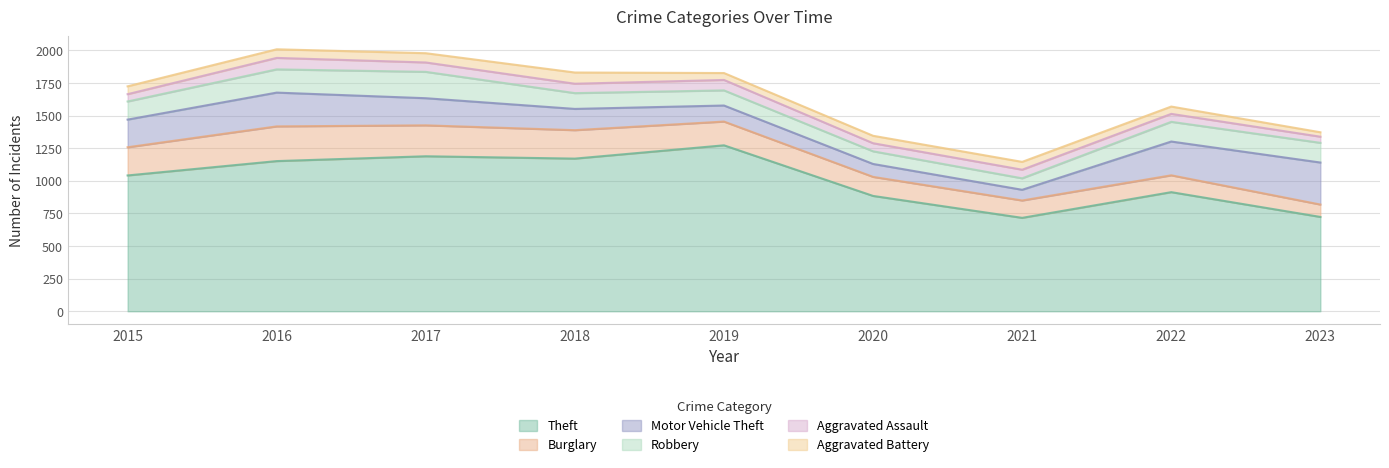

Is it true that Motor Vehicle Theft equals 306 at 2017?

False